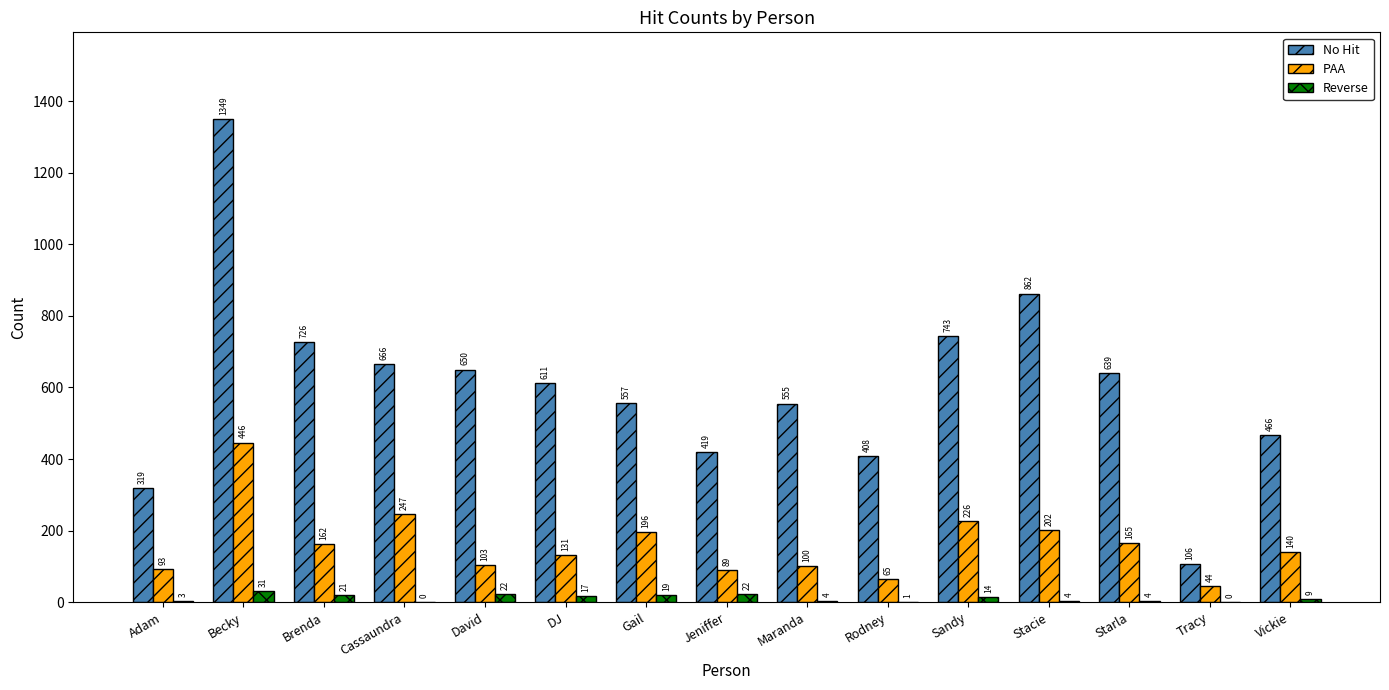

What are all the series names shown in the legend?

No Hit, PAA, Reverse